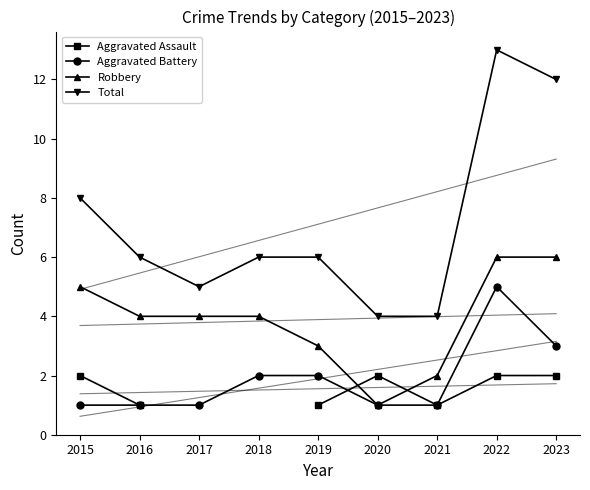

True or false: Total has a value of 13.0 at 2022.

True